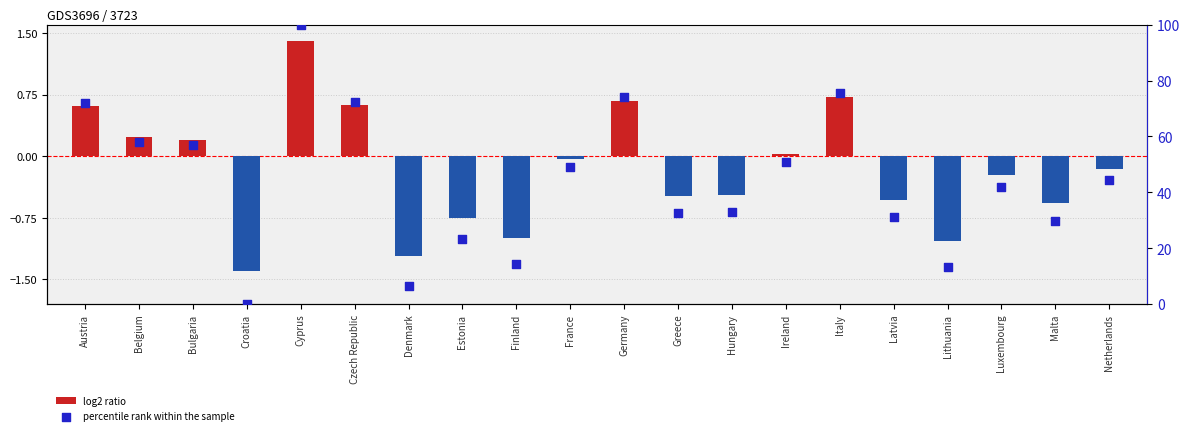

What is the total value across all series at Bulgaria?

57.1